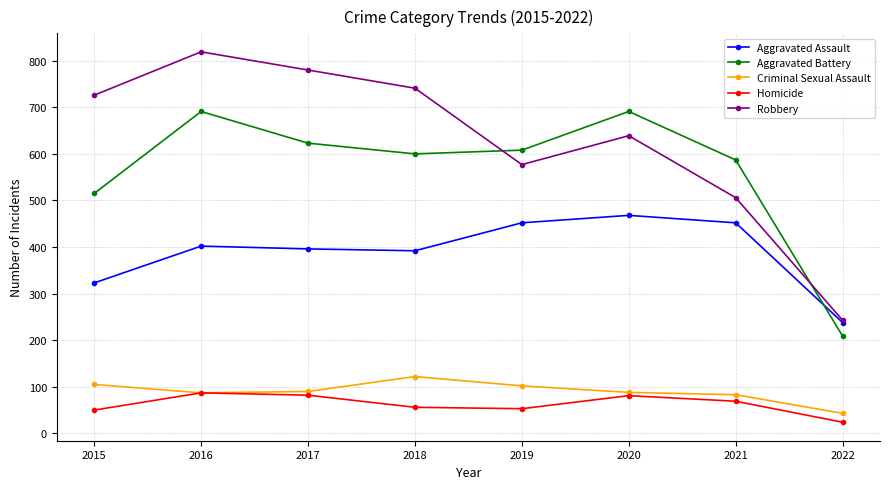

Which series has the largest range (max minus min)?

Robbery